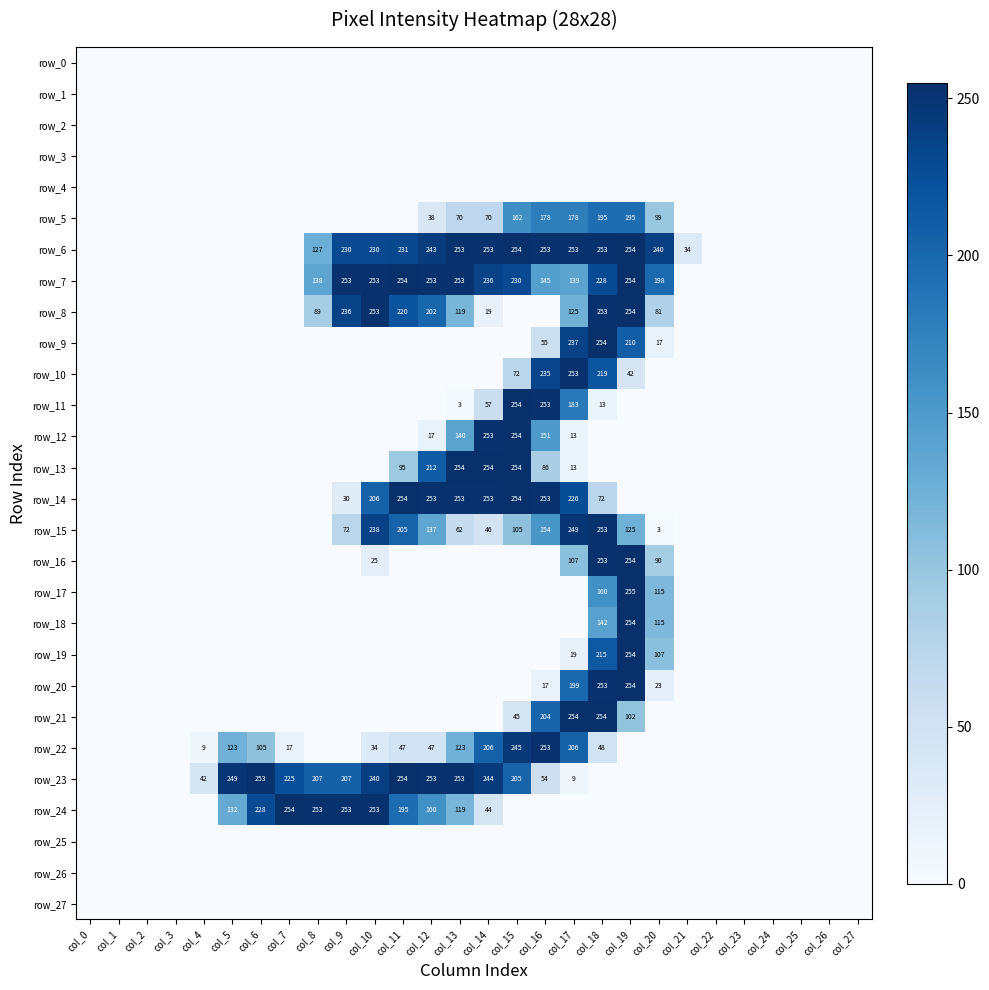

List the labels in order of row_2 value, largest first.

col_0, col_1, col_2, col_3, col_4, col_5, col_6, col_7, col_8, col_9, col_10, col_11, col_12, col_13, col_14, col_15, col_16, col_17, col_18, col_19, col_20, col_21, col_22, col_23, col_24, col_25, col_26, col_27